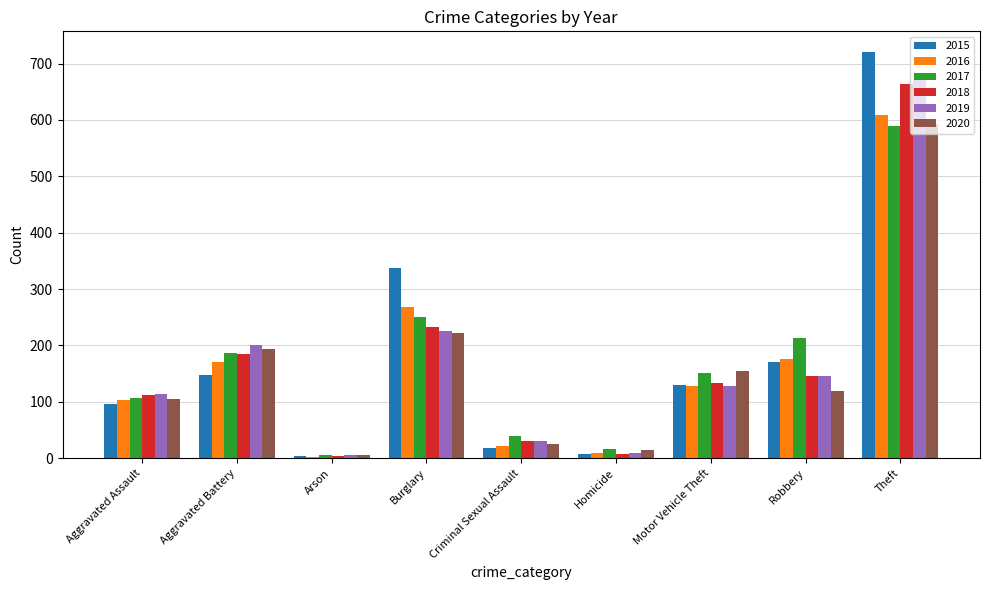

Which series has the widest spread of values?

2015